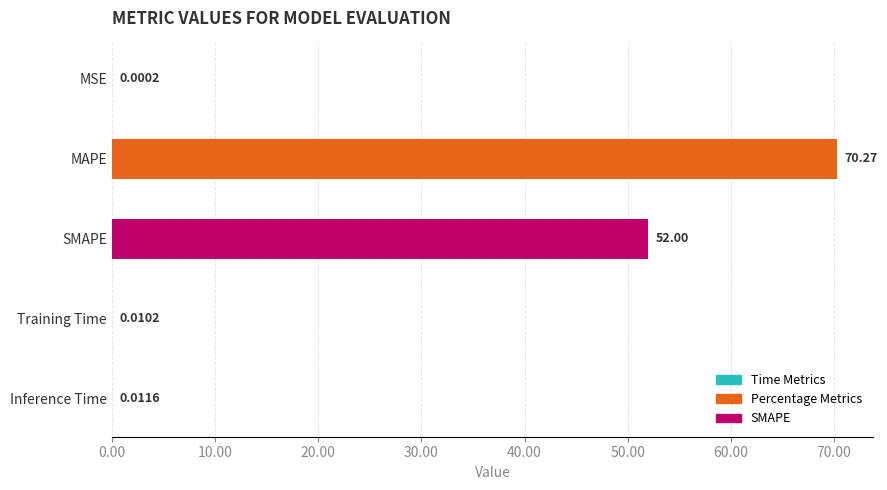

What is the change in value from SMAPE to Inference Time?

-52.0